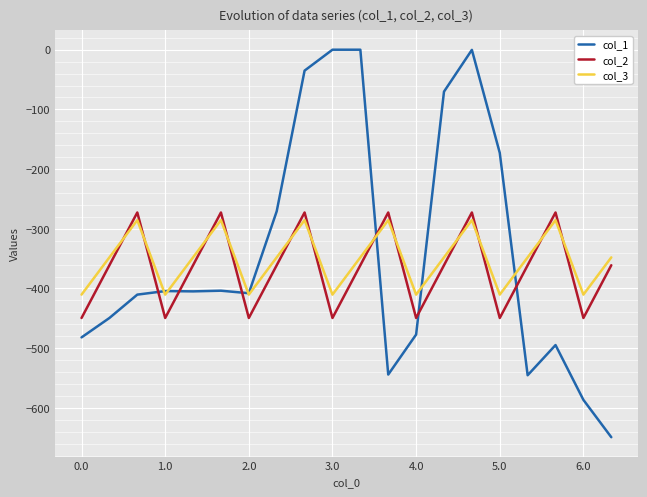

Which series has the widest spread of values?

col_1